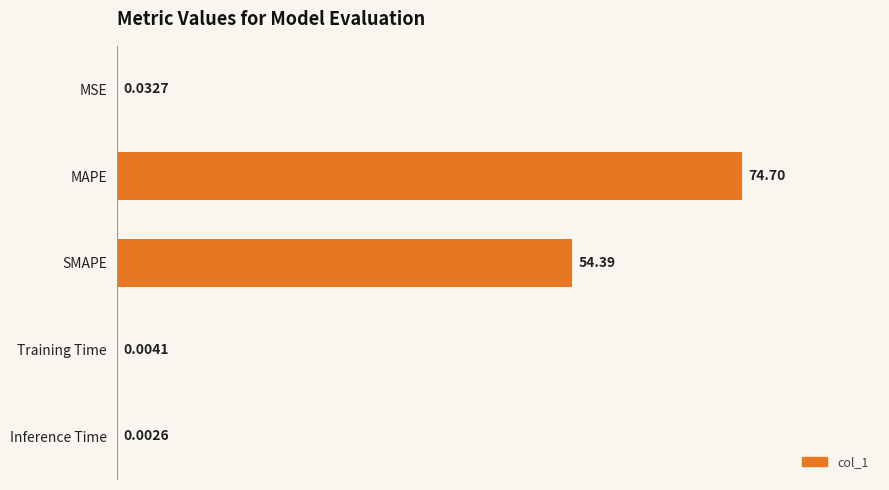

What is the sum of all values?

129.1